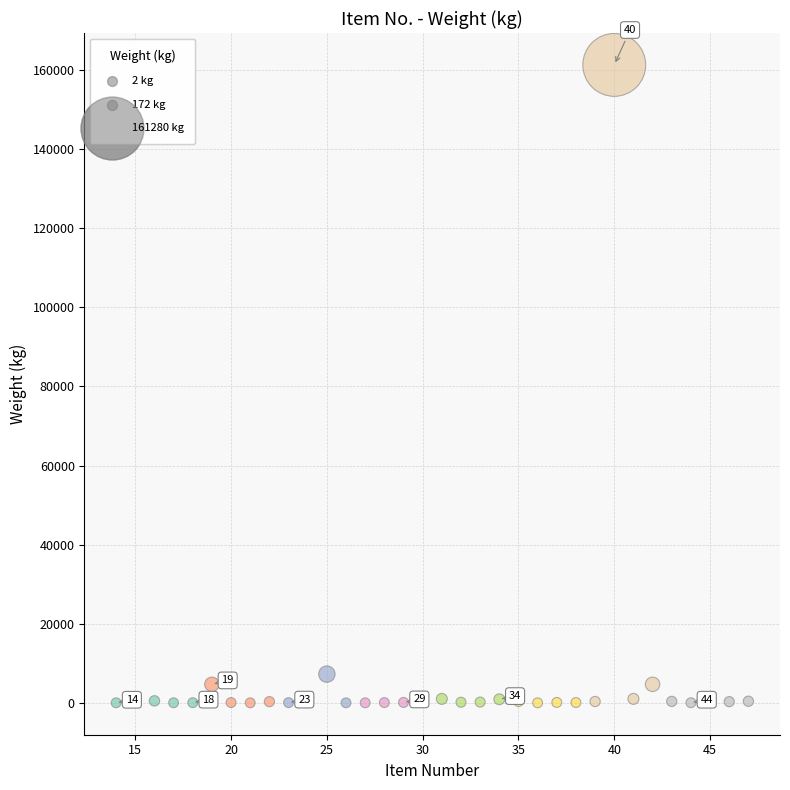

What is the range of Y values (max minus min)?

161278